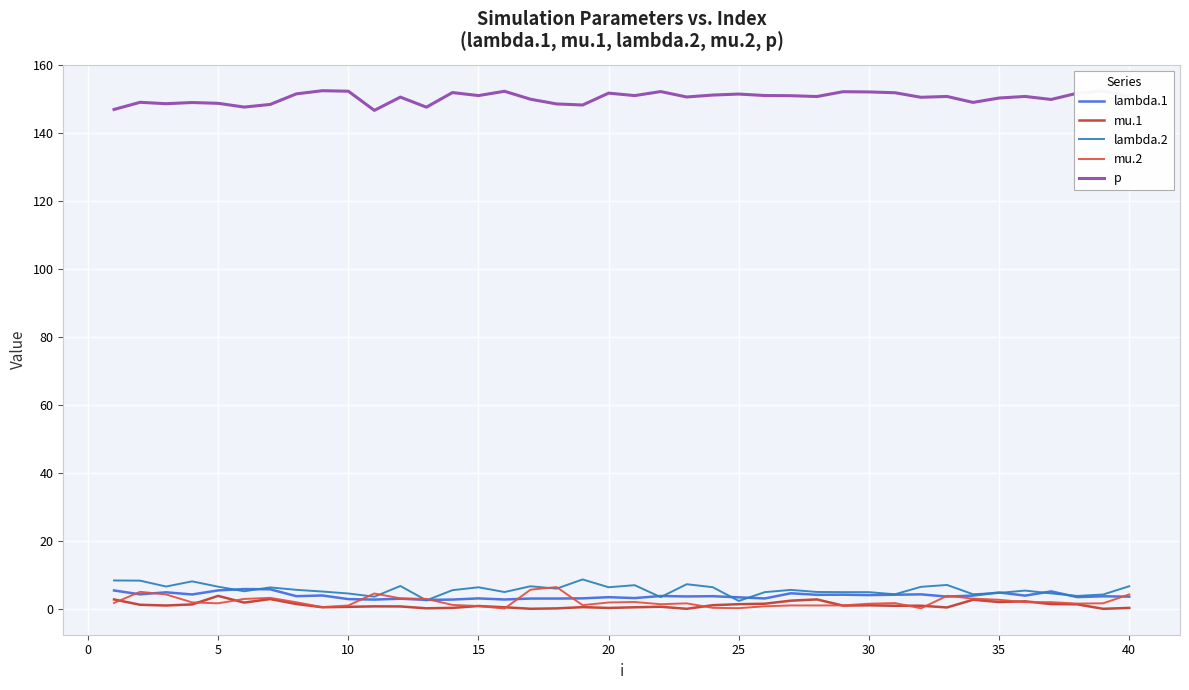

What is the highest value of the p series?

152.4